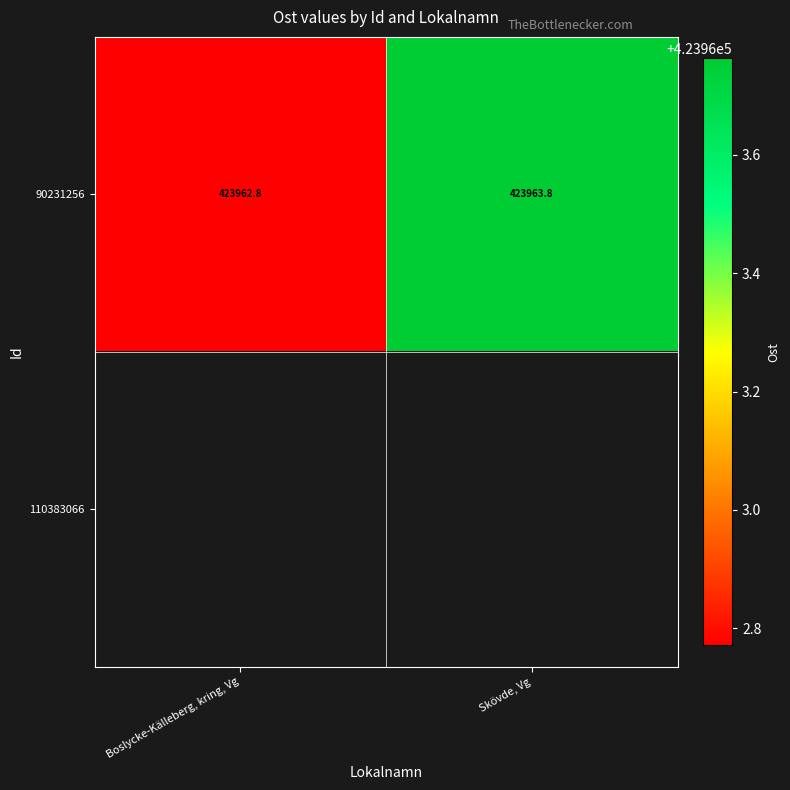

At how many categories does at least one series exceed 423962?

2